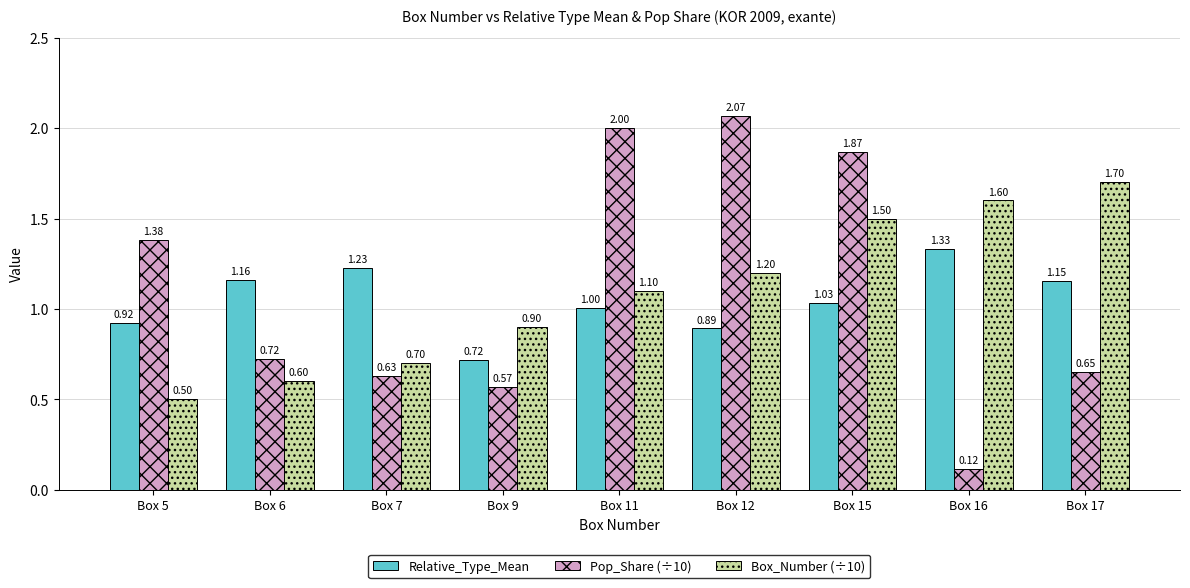

At Box 5, list the series in order from smallest to largest.

Box_Number (÷10), Relative_Type_Mean, Pop_Share (÷10)